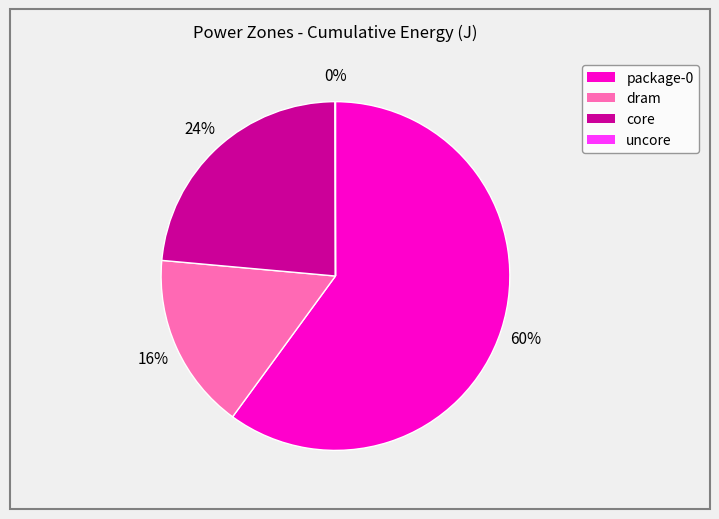

To the nearest percent, what is the difference between the largest and smallest slice percentages?

60%